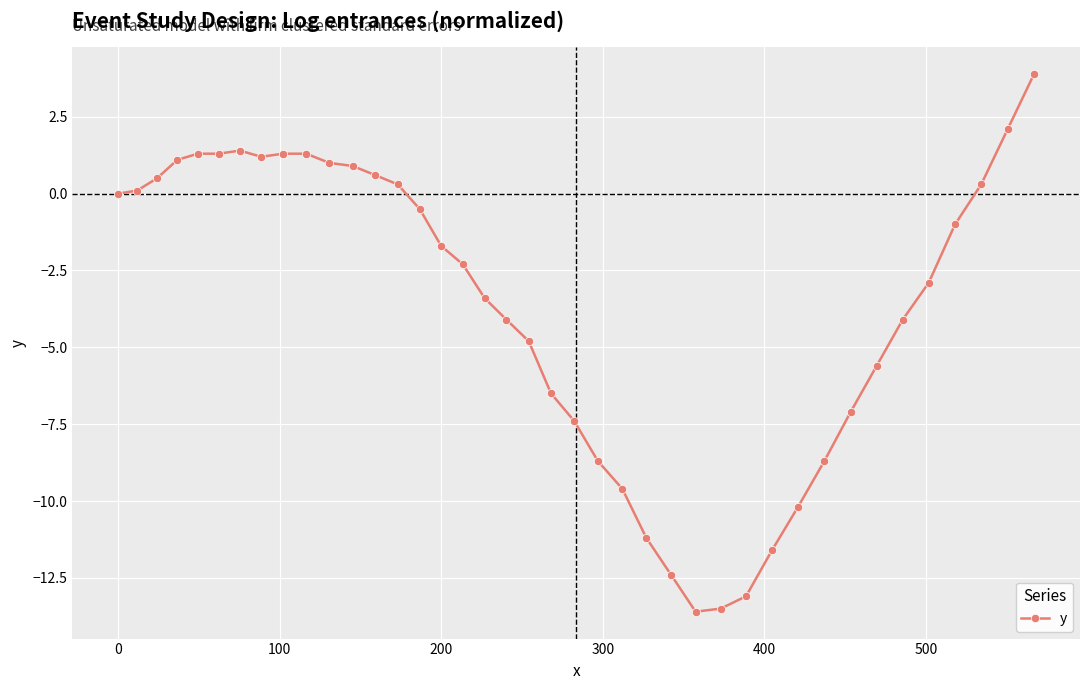

What is the smallest value displayed?

-13.6